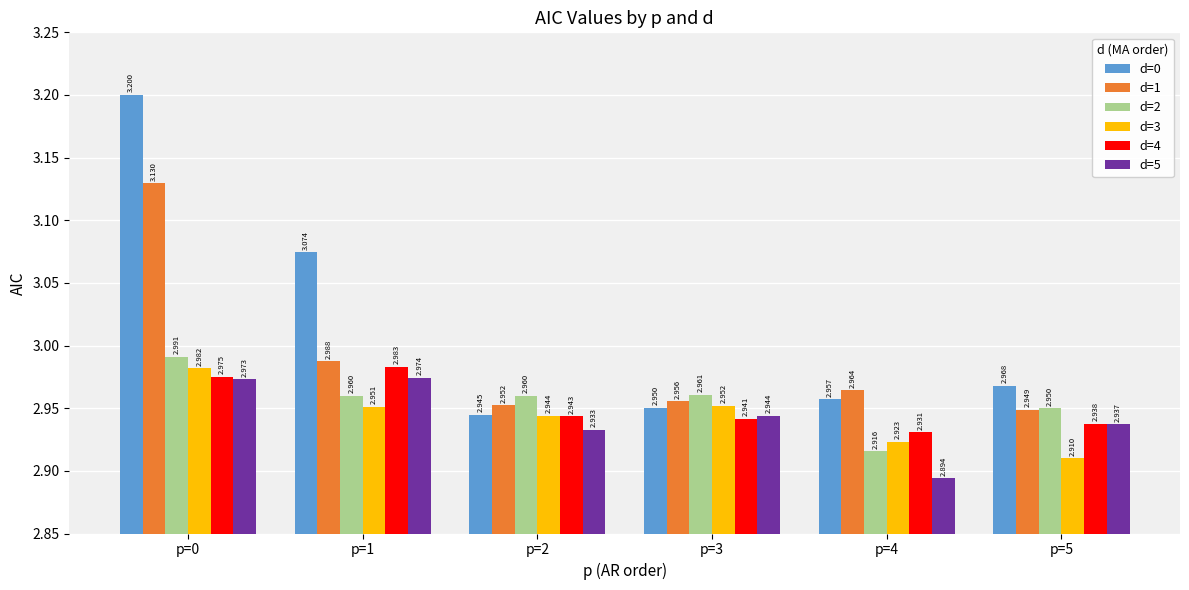

How many bars are there in each group?

6